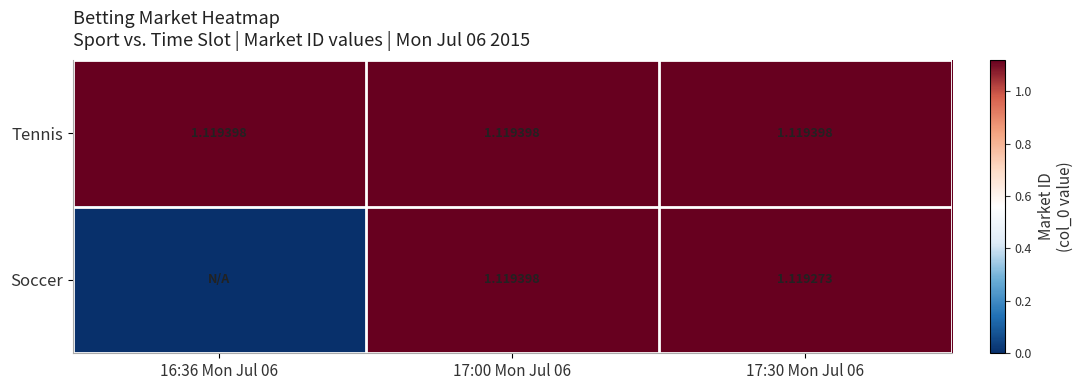

At 17:30 Mon Jul 06, list the series in order from largest to smallest.

Tennis, Soccer